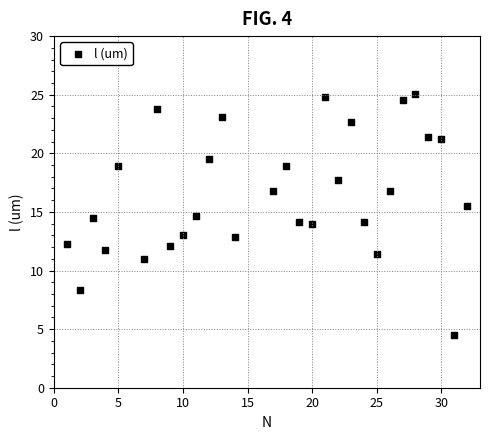

What is the range of Y values (max minus min)?

20.6